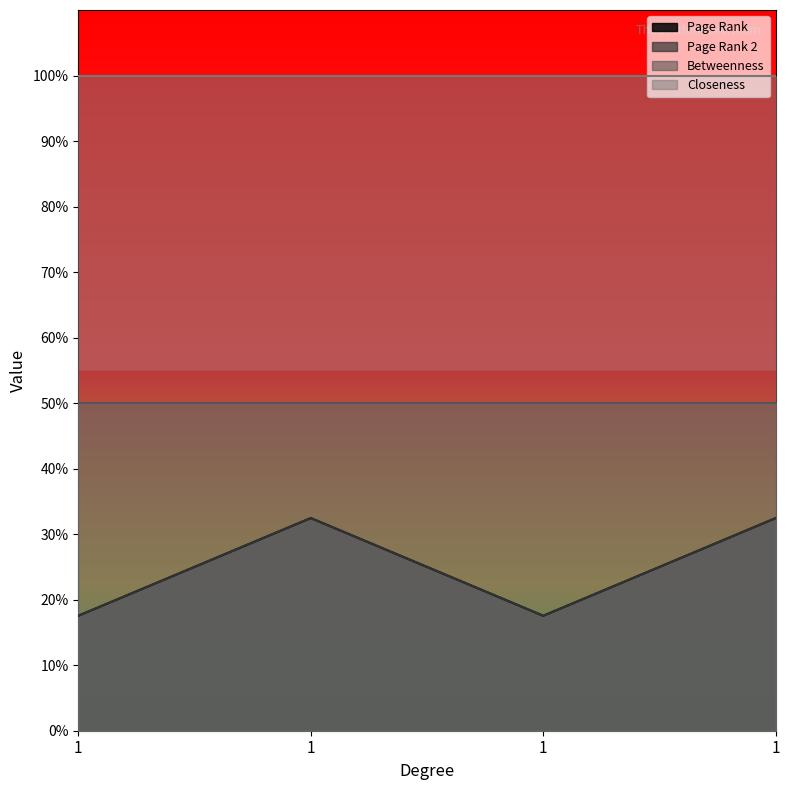

Is the value of Page Rank 2 at 1 greater than the value of Page Rank at 1?

No